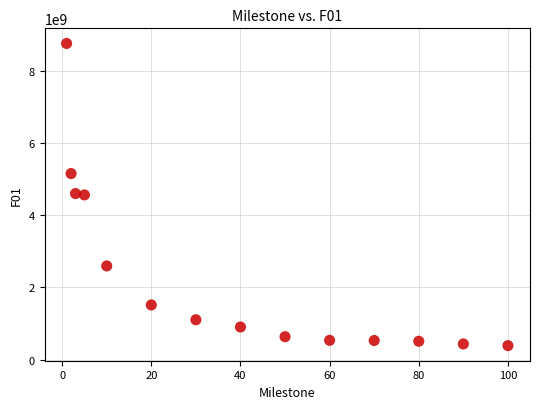

What is the range of Y values (max minus min)?

8362998380